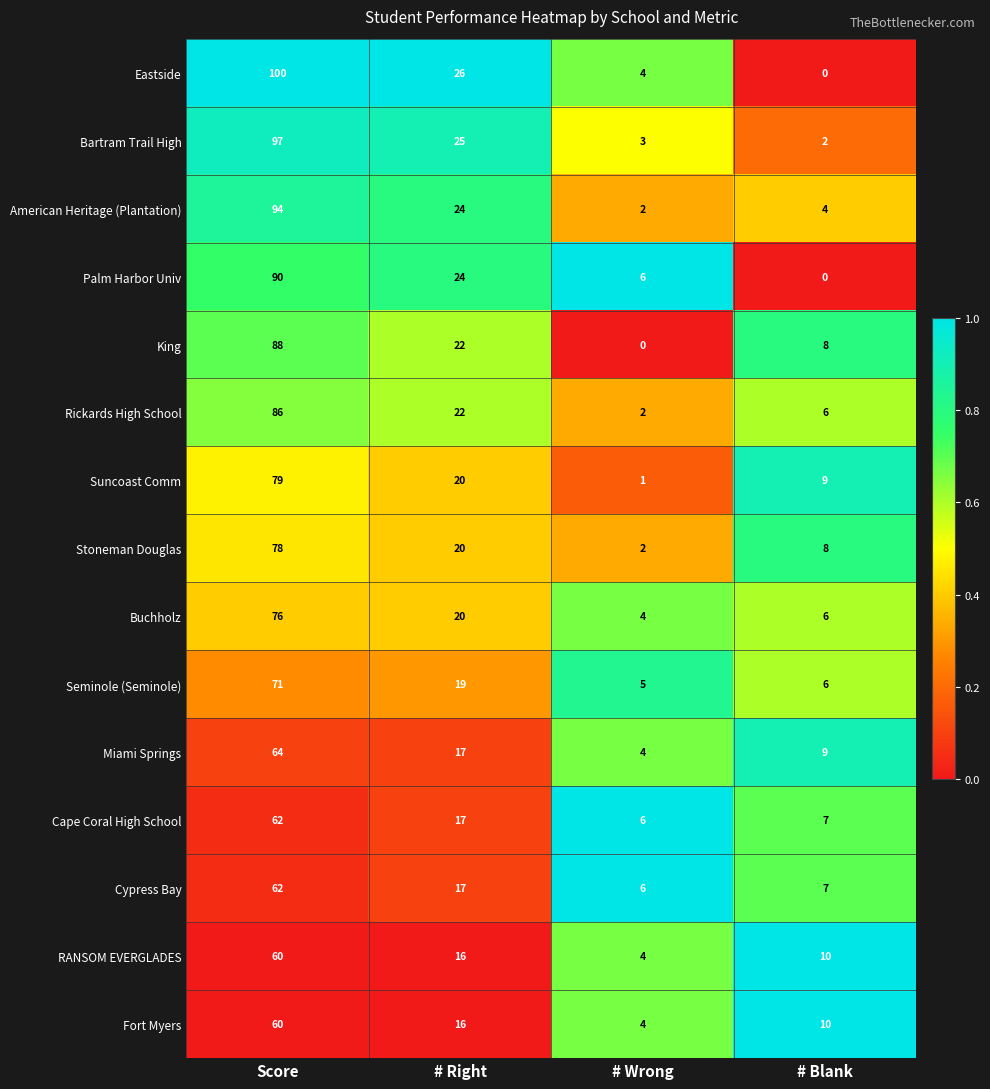

Where does the Palm Harbor Univ series first go above 24?

Score